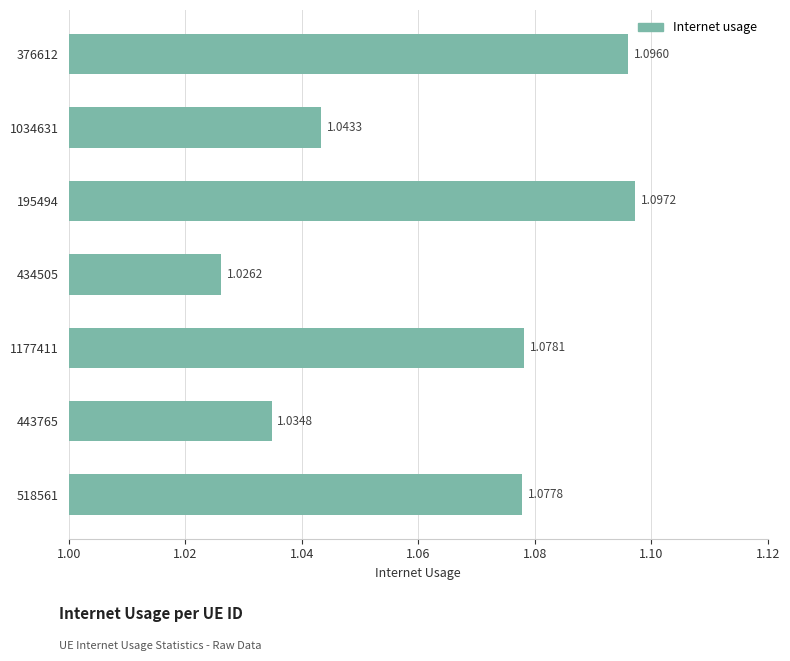

Between 1177411 and 1034631, which is larger?

1177411